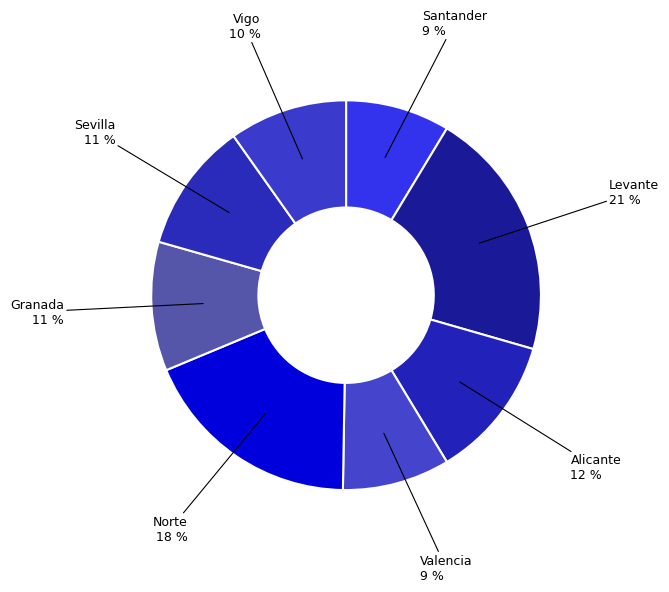

Count the number of slices in the pie.

8